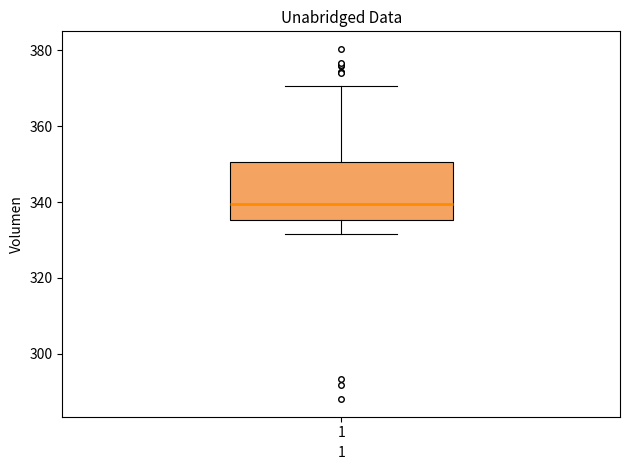

Transcribe this box plot: give where the median line is, the range the box spans, and where the two whiskers end, as read against the y-axis. The values are not printed on the chart, so give them approximately, as read against the axis.

median 340, box 336 to 350, whiskers 332 to 370